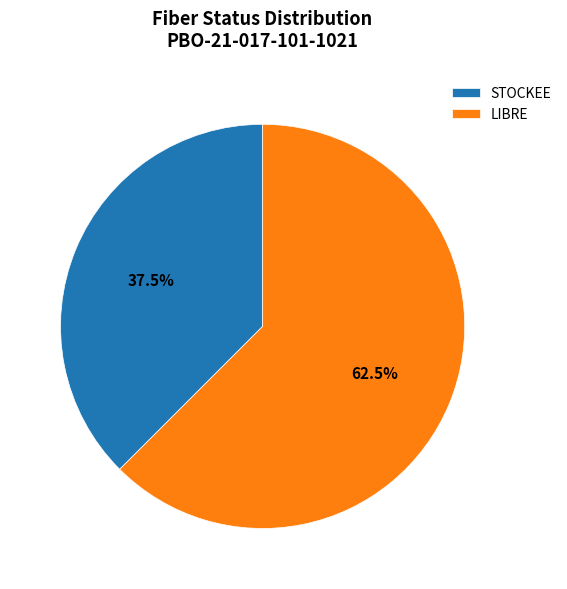

Which category has the biggest portion of the pie?

LIBRE